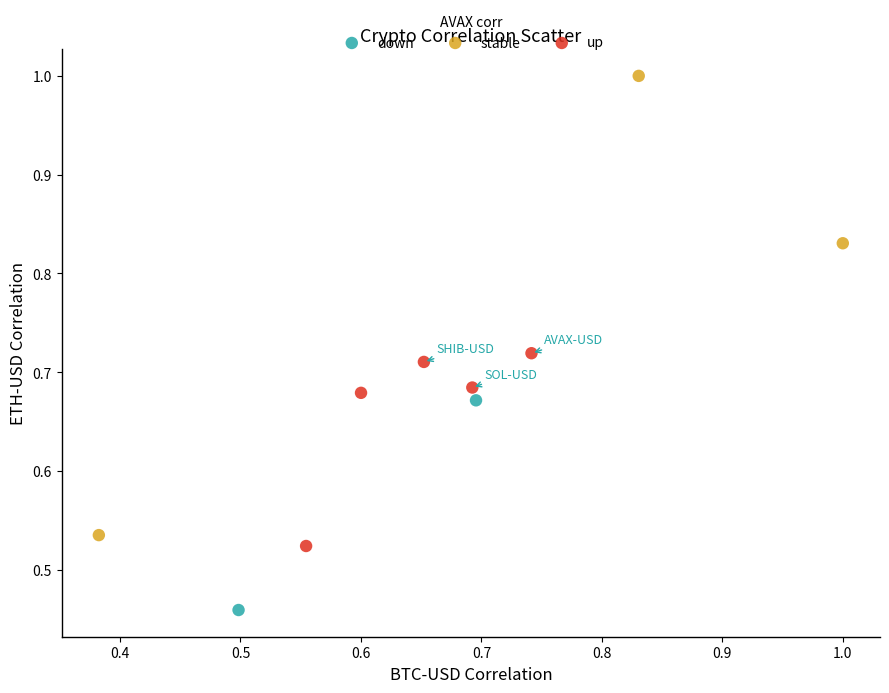

Which series contains the lowest Y value?

down